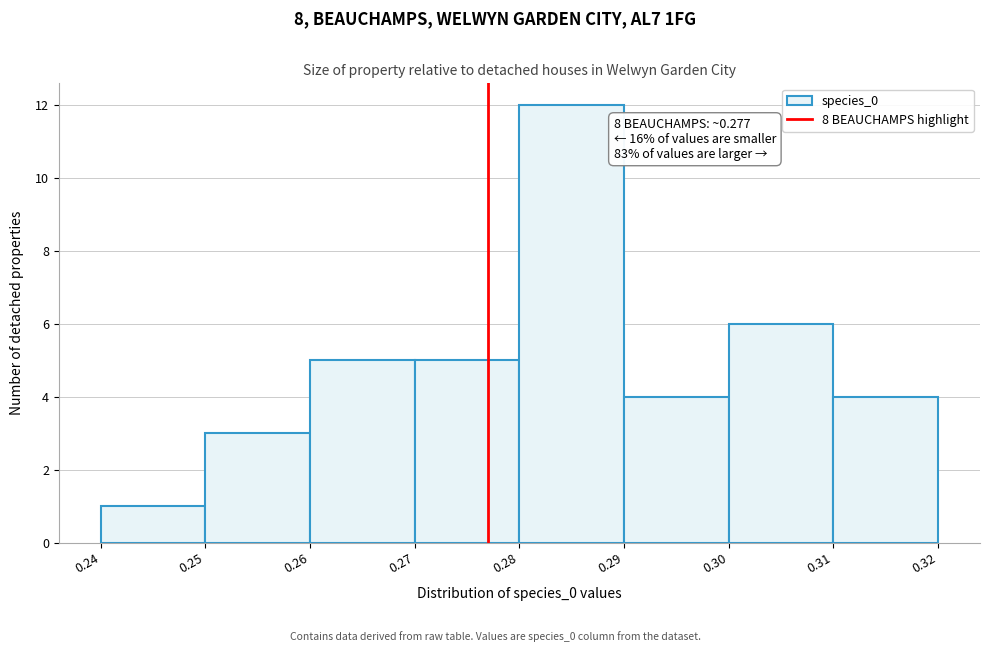

Which range on the x-axis has the tallest bar?

0.28 to 0.29